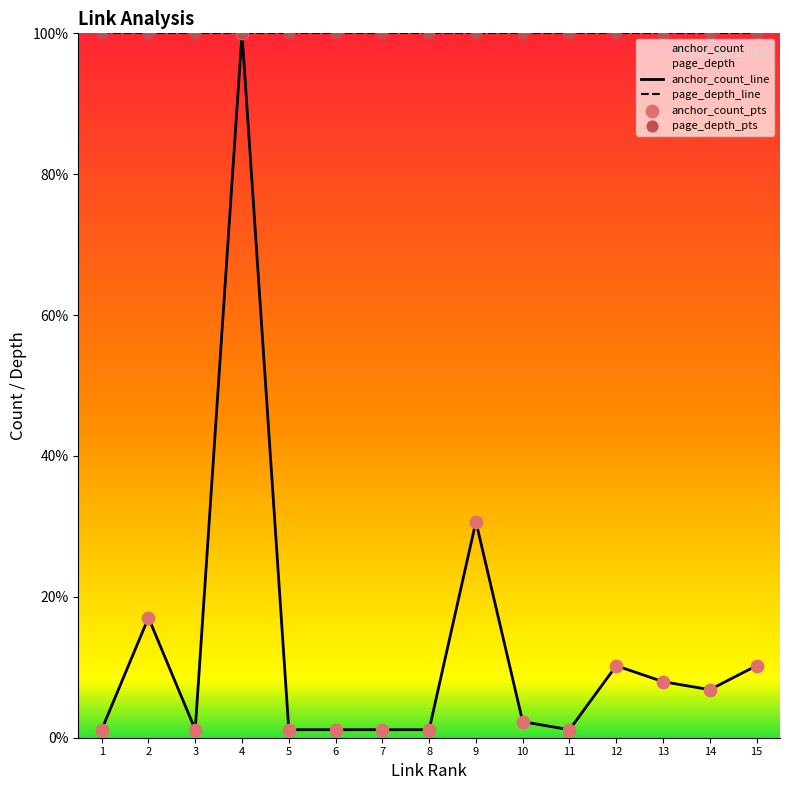

Rank the series by their average value, from highest to lowest.

page_depth_line, anchor_count_line